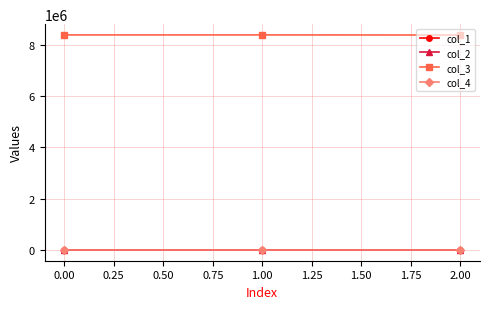

What is the difference between the highest and lowest values at 0.00?

8392832.0